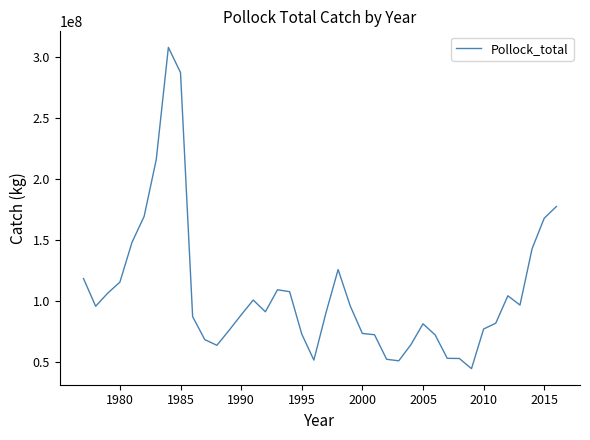

What is the smallest value displayed?

44246745.0